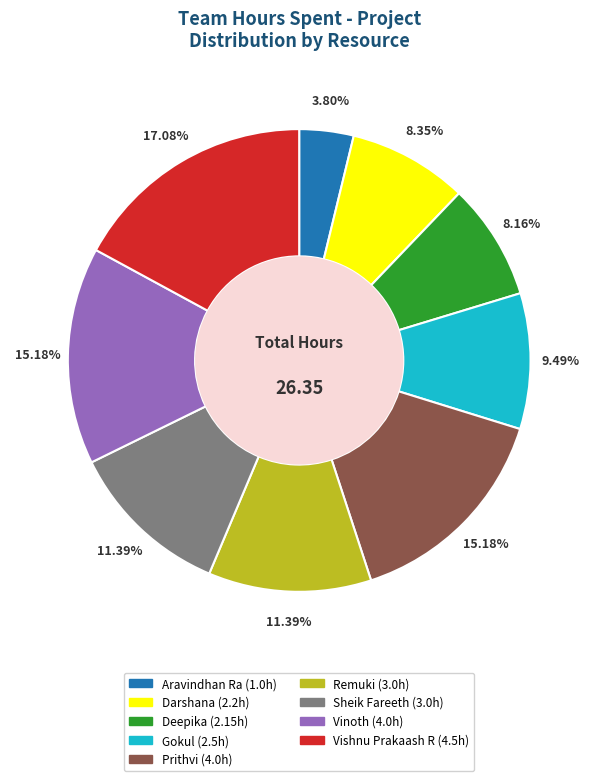

What percentage is the Aravindhan Ra slice, to the nearest percent?

4%